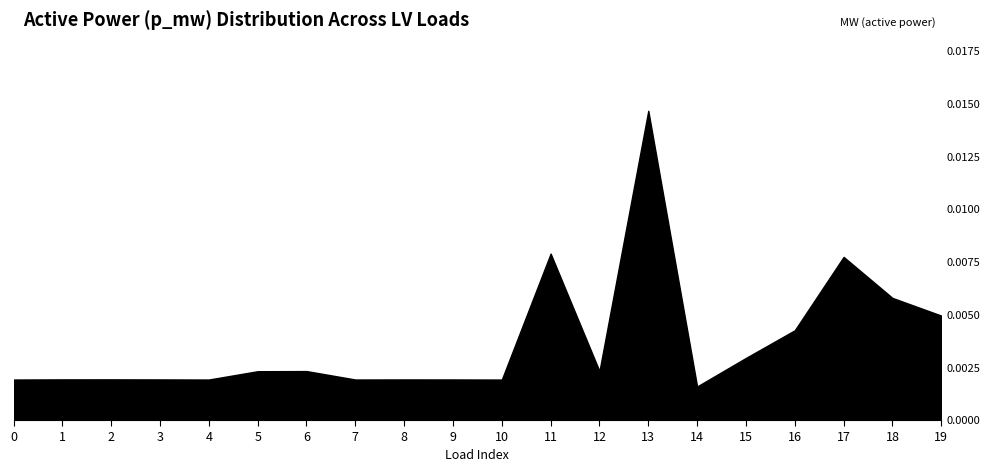

Which label corresponds to the largest value in the chart?

13